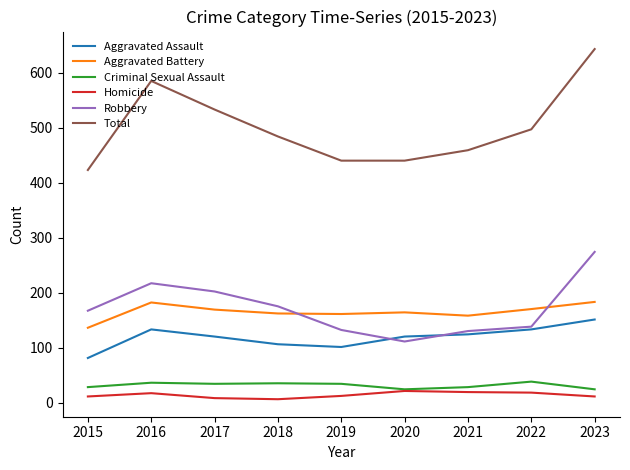

Does the chart have visible grid lines?

No